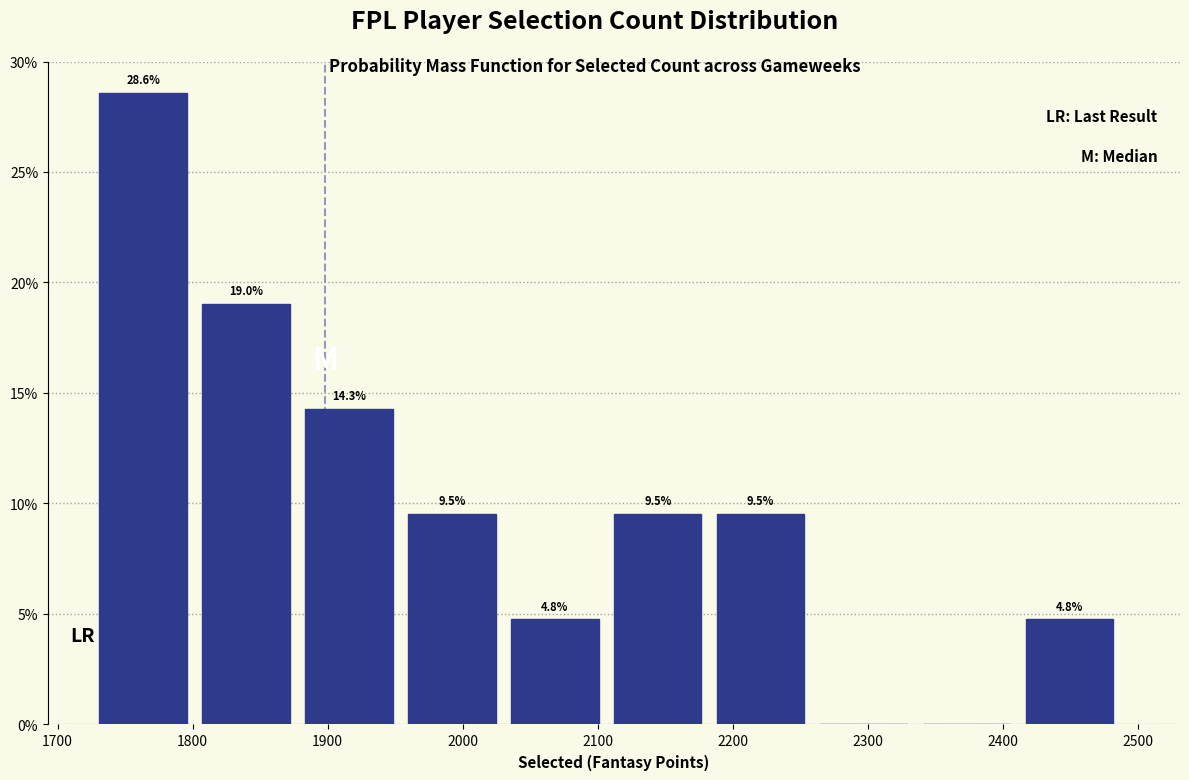

Over which range of the x-axis is the bar tallest?

1730 to 1810